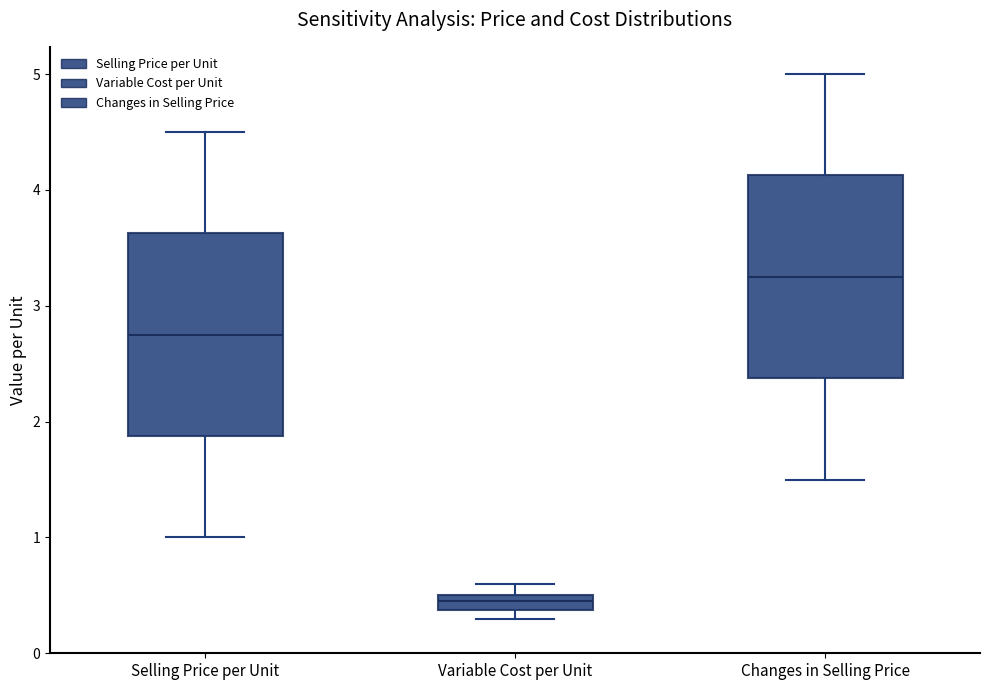

Where does the upper whisker of the box for Selling Price per Unit end on the y-axis? The values are not printed on the chart, so give them approximately, as read against the axis.

4.5